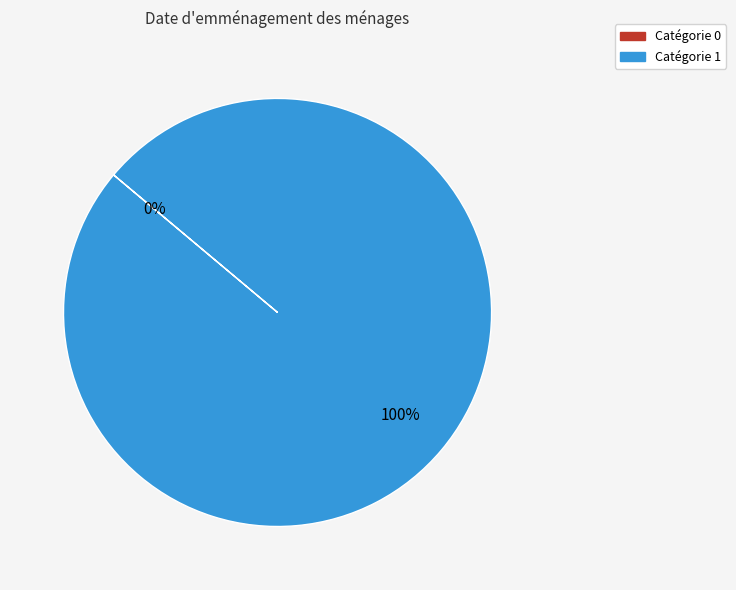

What percentage is NOT represented by 0?

100.0%